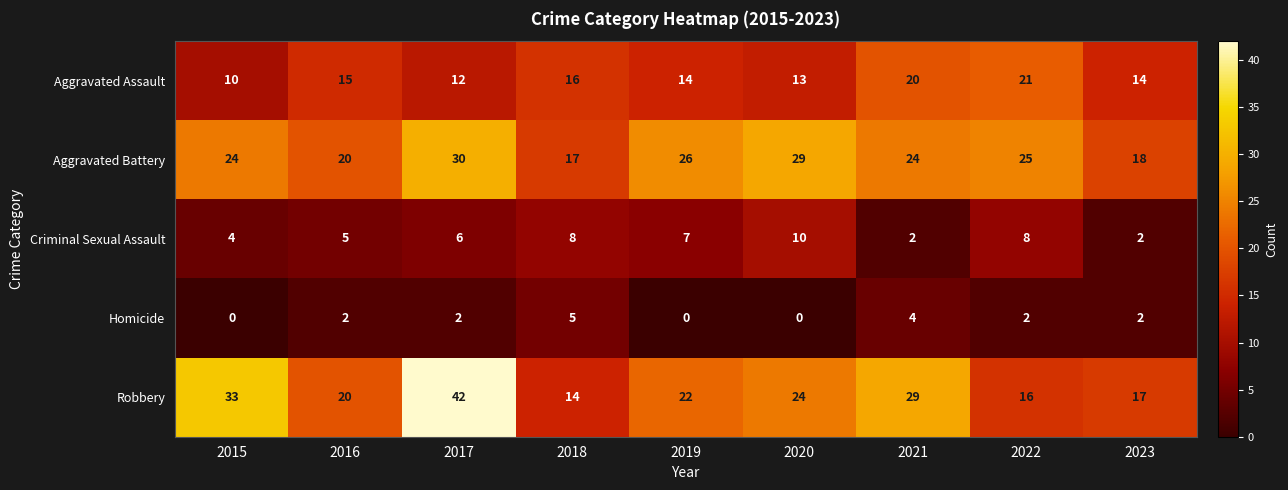

What is the total value across all series at 2020?

76